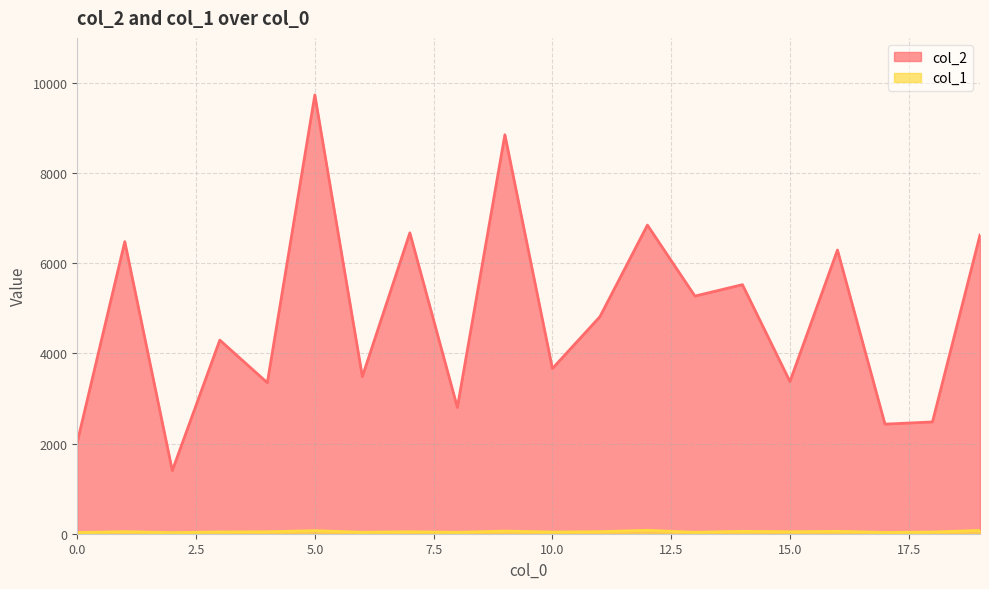

Does the chart have visible grid lines?

Yes